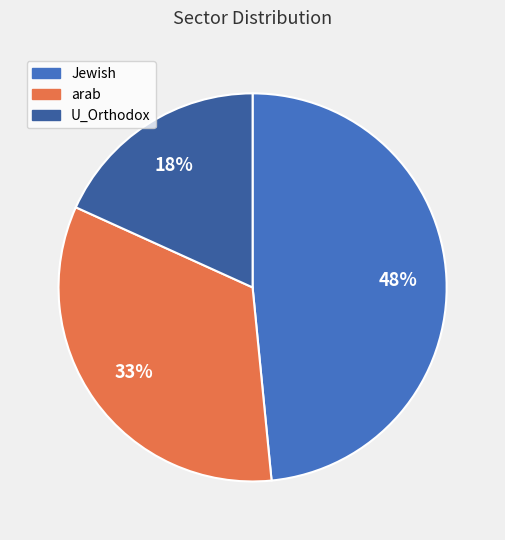

Which category has the biggest portion of the pie?

Jewish